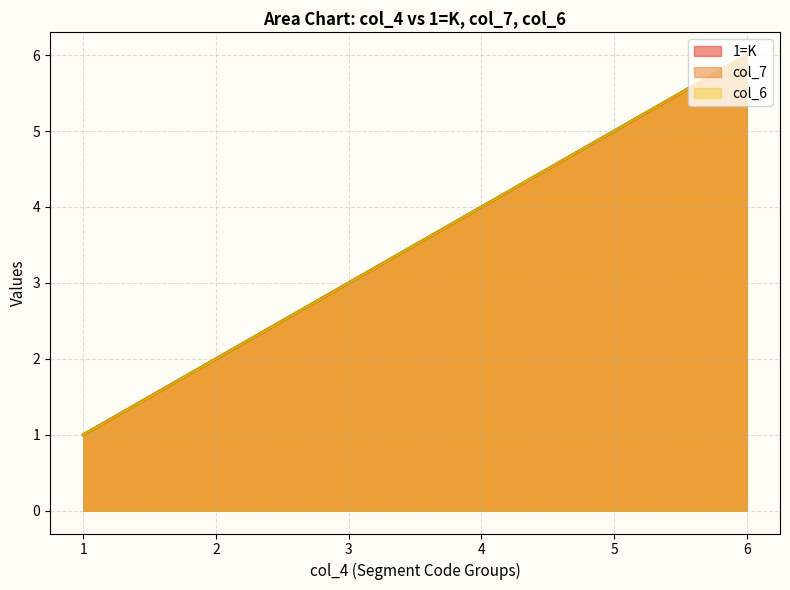

What is the difference between the maximum and minimum values in the col_7 series?

5